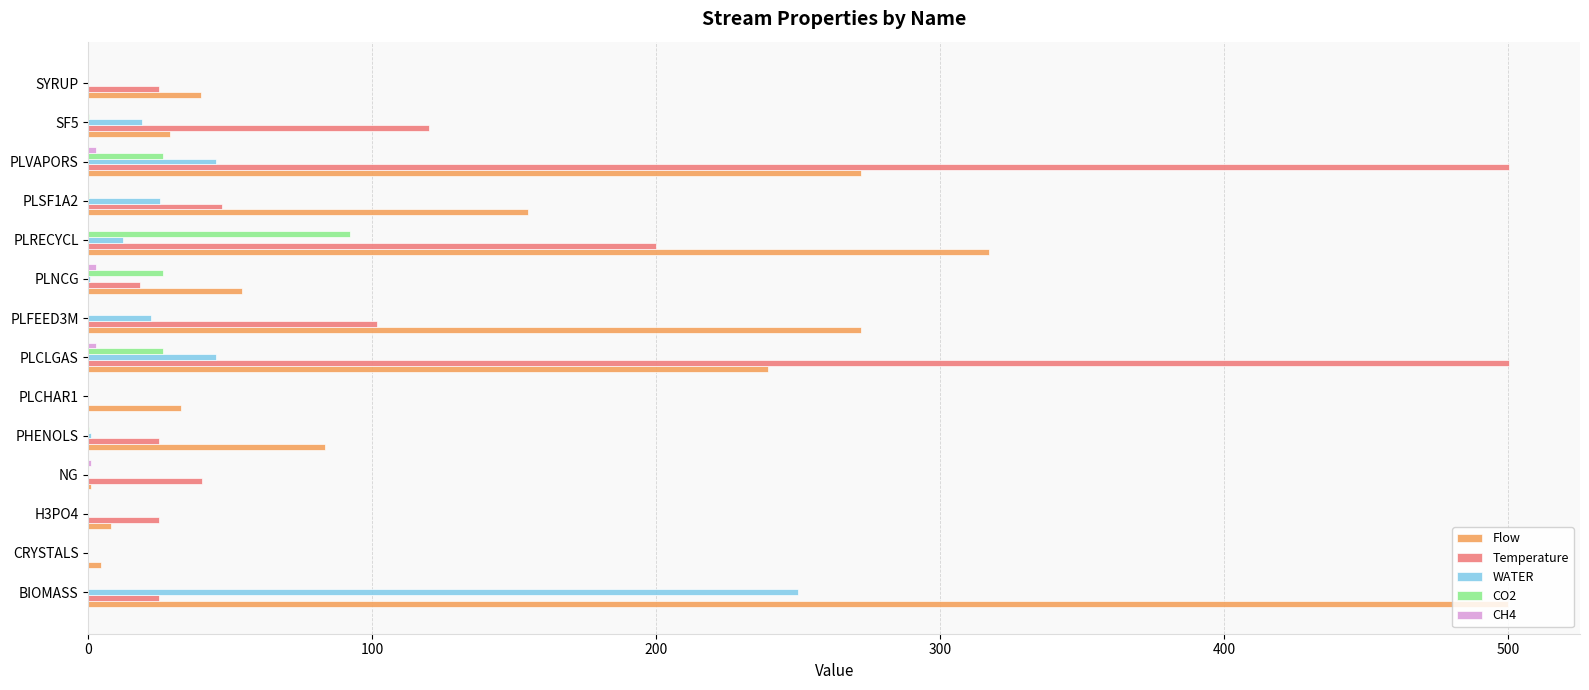

What is the total value across all series at PLFEED3M?

395.6